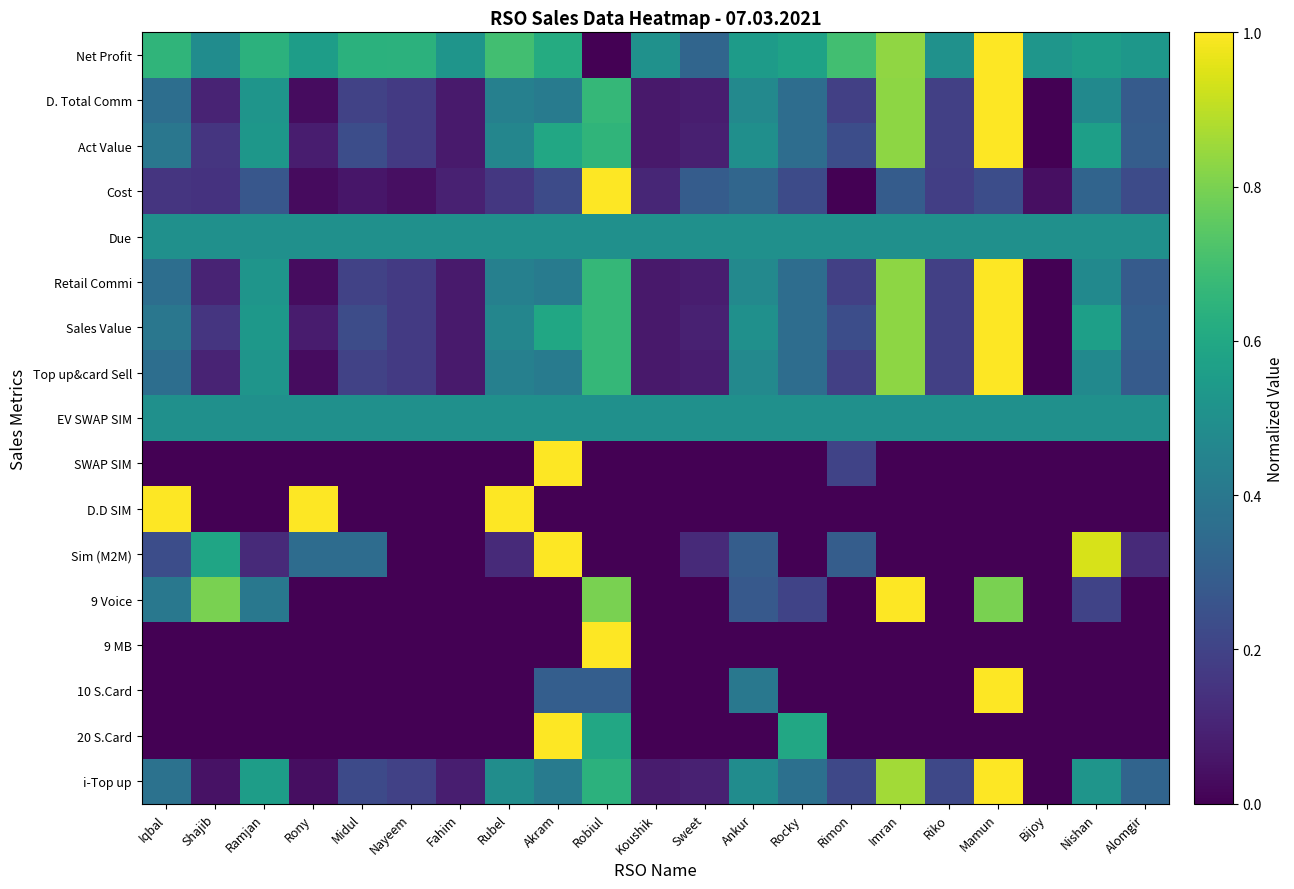

Which has a higher value, Imran or Koushik?

Imran